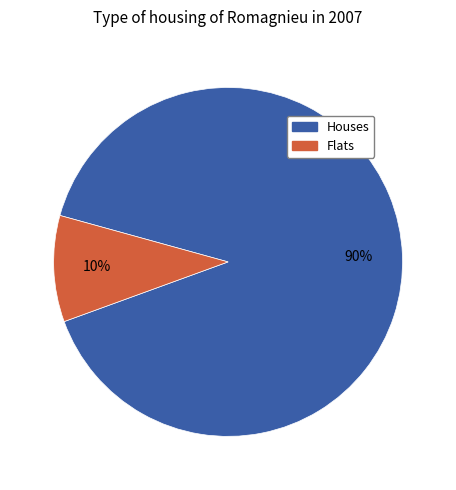

To the nearest percent, what is the difference between the largest and smallest slice percentages?

80%